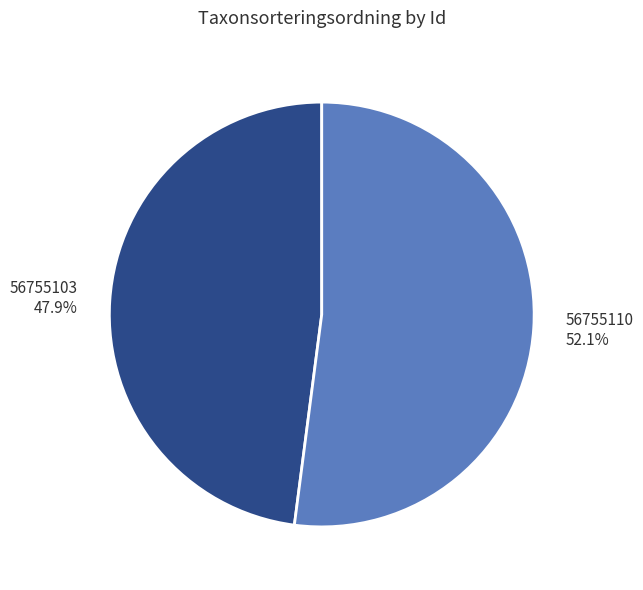

Approximately how many times larger is the value at 56755103 compared to 56755110?

0.9